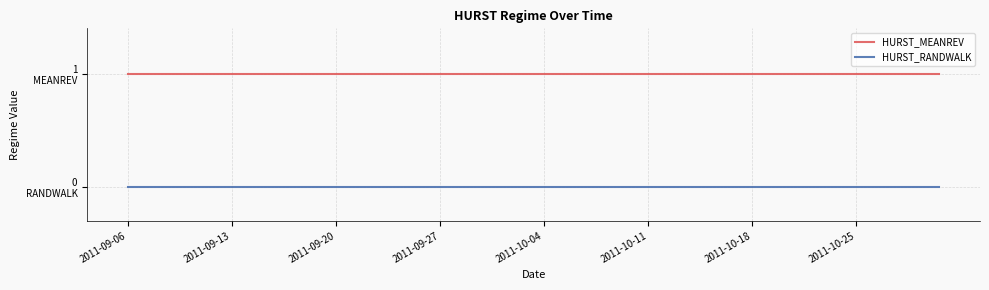

Does the chart have visible grid lines?

Yes